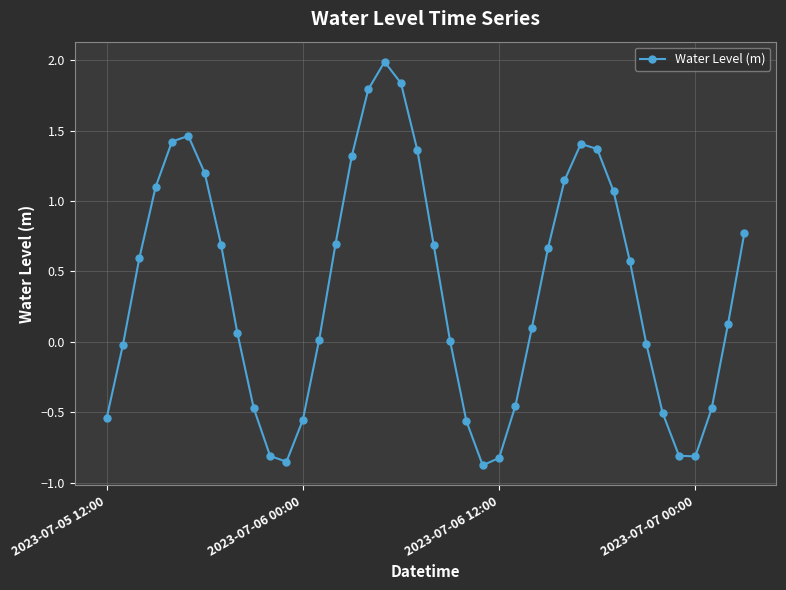

Count the number of categories in the chart.

40